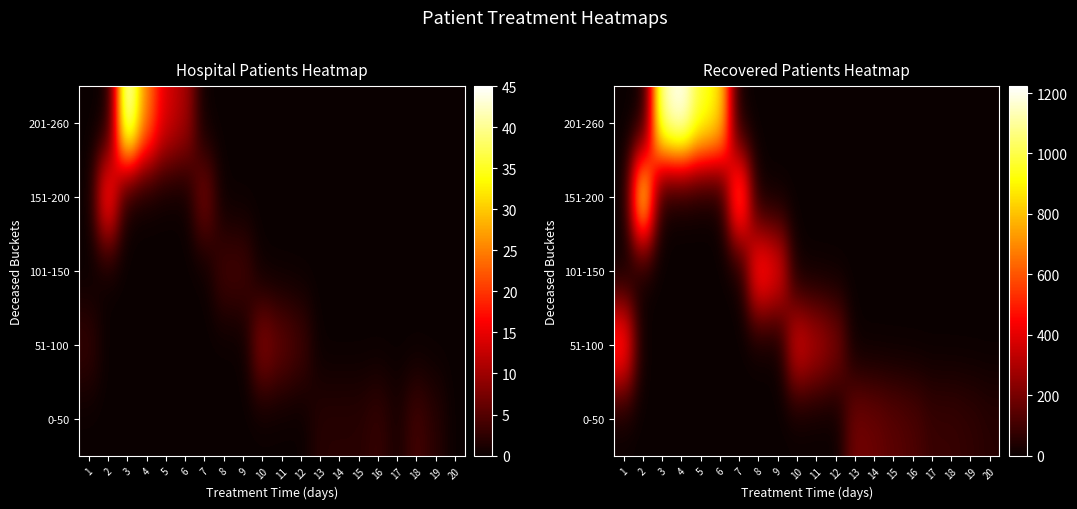

Is the value of 0-50 at 3 greater than the value of 151-200 at 13?

No